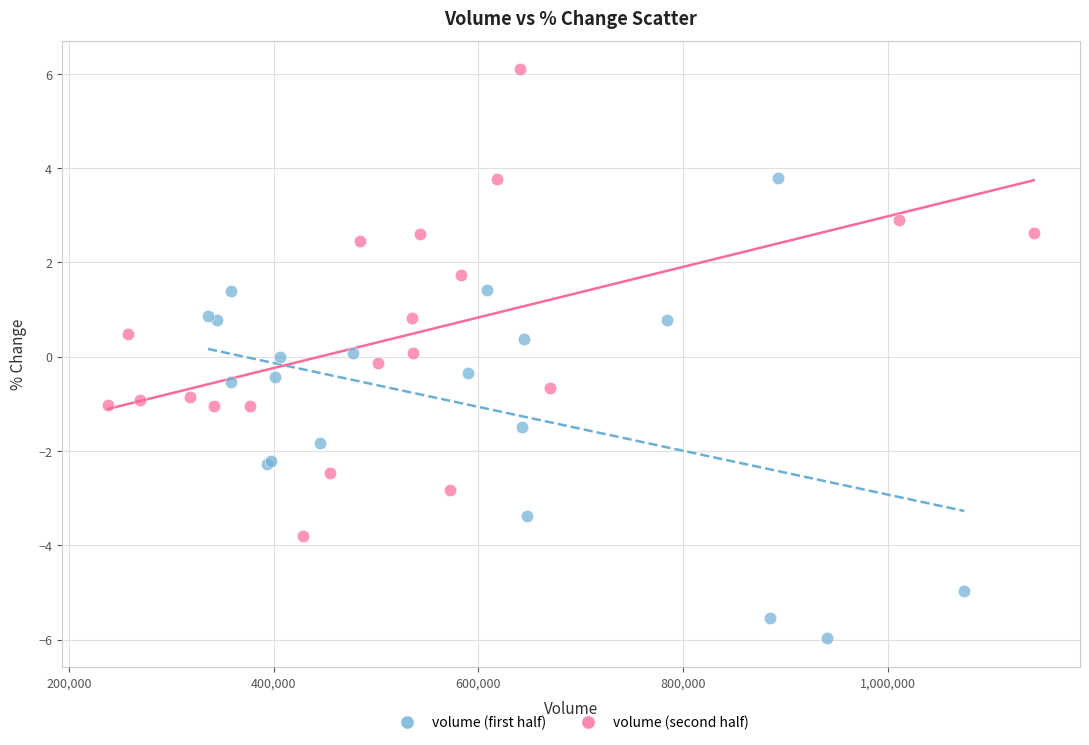

Which series contains the highest Y value?

volume (second half)